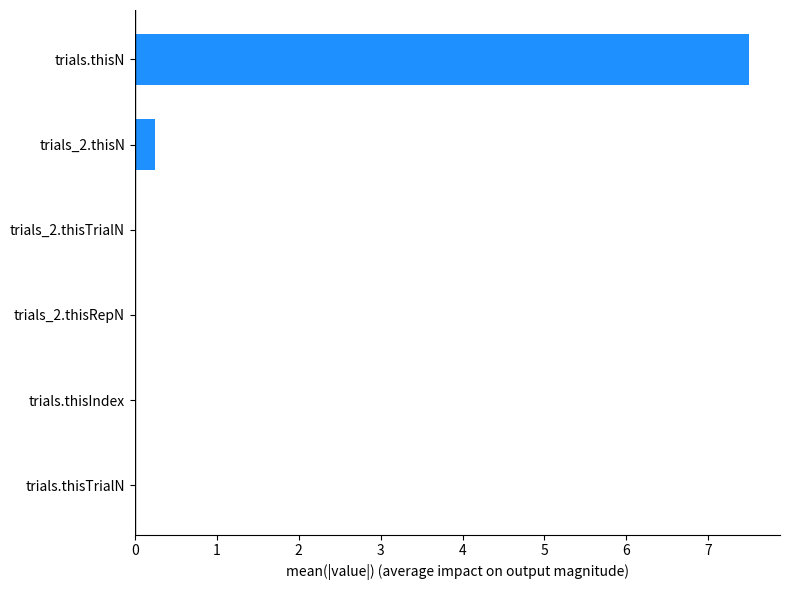

At which label is the value closest to 3?

trials_2.thisN